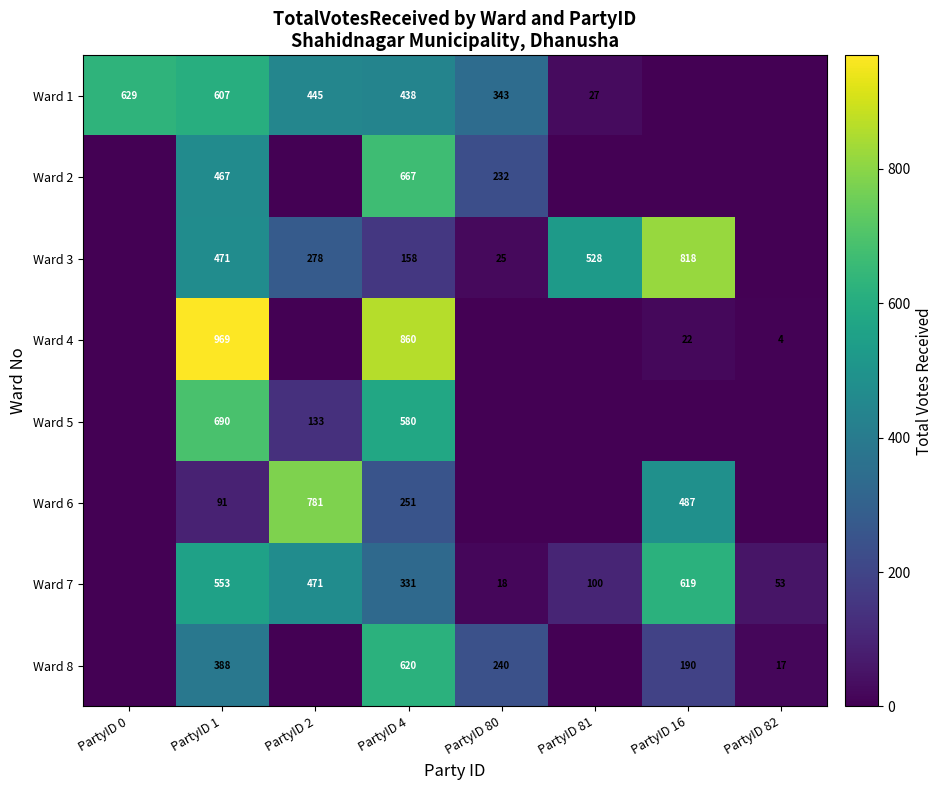

The Ward 3 series shows 528 at PartyID 81. True or false?

True